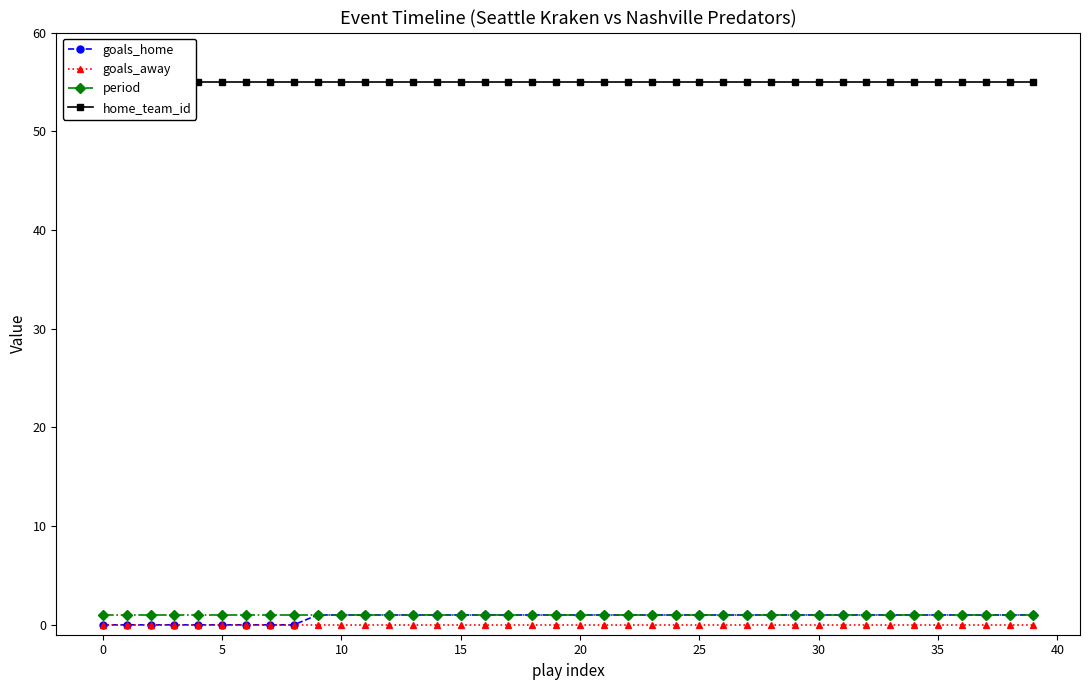

Reading left to right, extract all data points from this chart.

goals_home: 0	0	0	0	0	0	0	0	0	1	1	1	1	1	1	1	1	1	1	1	1	1	1	1	1	1	1	1	1	1	1	1	1	1	1	1	1	1	1	1
goals_away: 0	0	0	0	0	0	0	0	0	0	0	0	0	0	0	0	0	0	0	0	0	0	0	0	0	0	0	0	0	0	0	0	0	0	0	0	0	0	0	0
period: 1	1	1	1	1	1	1	1	1	1	1	1	1	1	1	1	1	1	1	1	1	1	1	1	1	1	1	1	1	1	1	1	1	1	1	1	1	1	1	1
home_team_id: 55	55	55	55	55	55	55	55	55	55	55	55	55	55	55	55	55	55	55	55	55	55	55	55	55	55	55	55	55	55	55	55	55	55	55	55	55	55	55	55